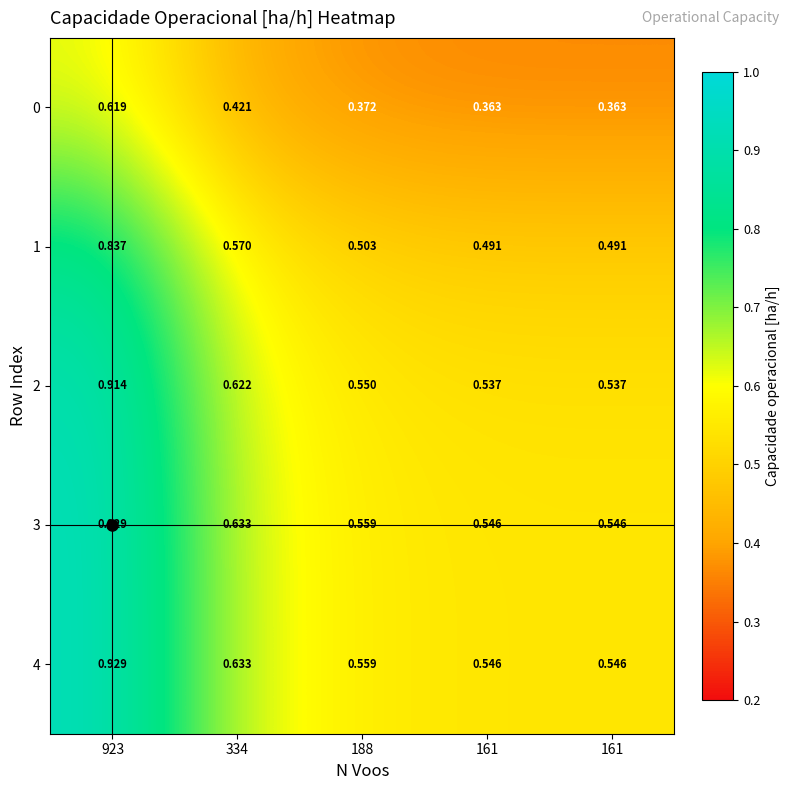

Count the number of categories in the chart.

5